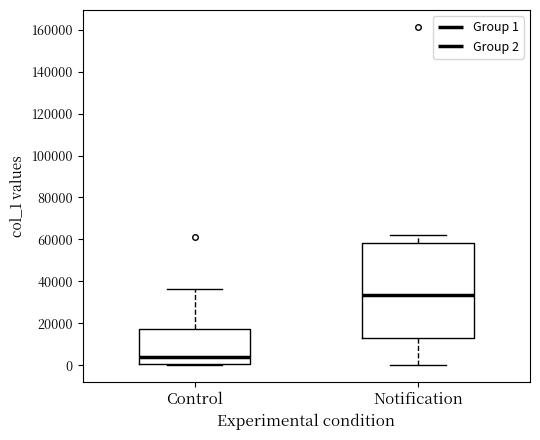

Reading left to right, read every box against the y-axis: the position of its median line, the range the box covers, and the ends of its whiskers. The values are not printed on the chart, so give them approximately, as read against the axis.

Control: median 4000, box 0 to 18000, whiskers 0 to 36000
Notification: median 34000, box 12000 to 58000, whiskers 0 to 62000